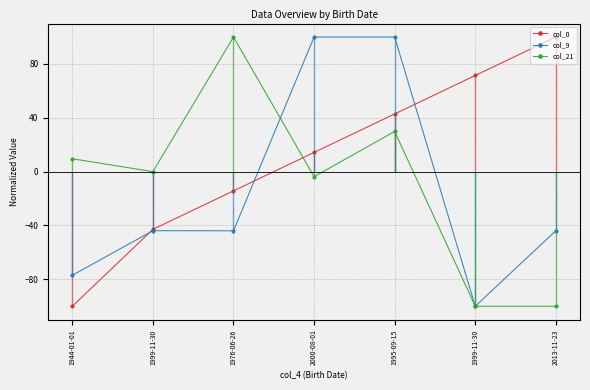

What are all the series names shown in the legend?

col_0, col_9, col_21